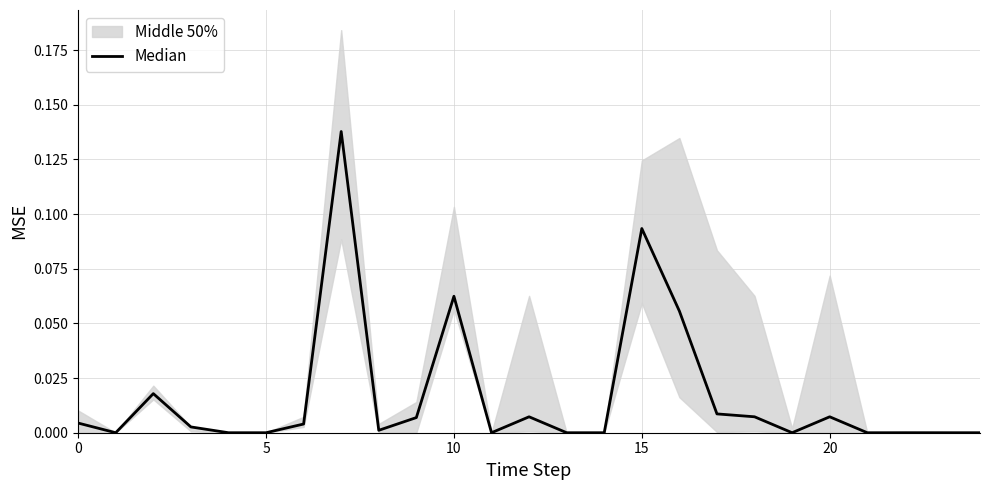

How many points are higher than both their immediate neighbors (excluding endpoints)?

6